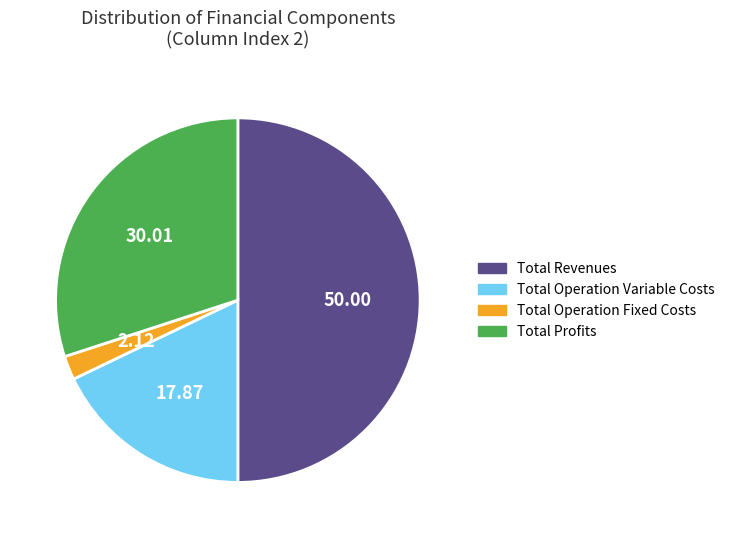

Which category has the smallest portion of the pie?

Total Operation Fixed Costs